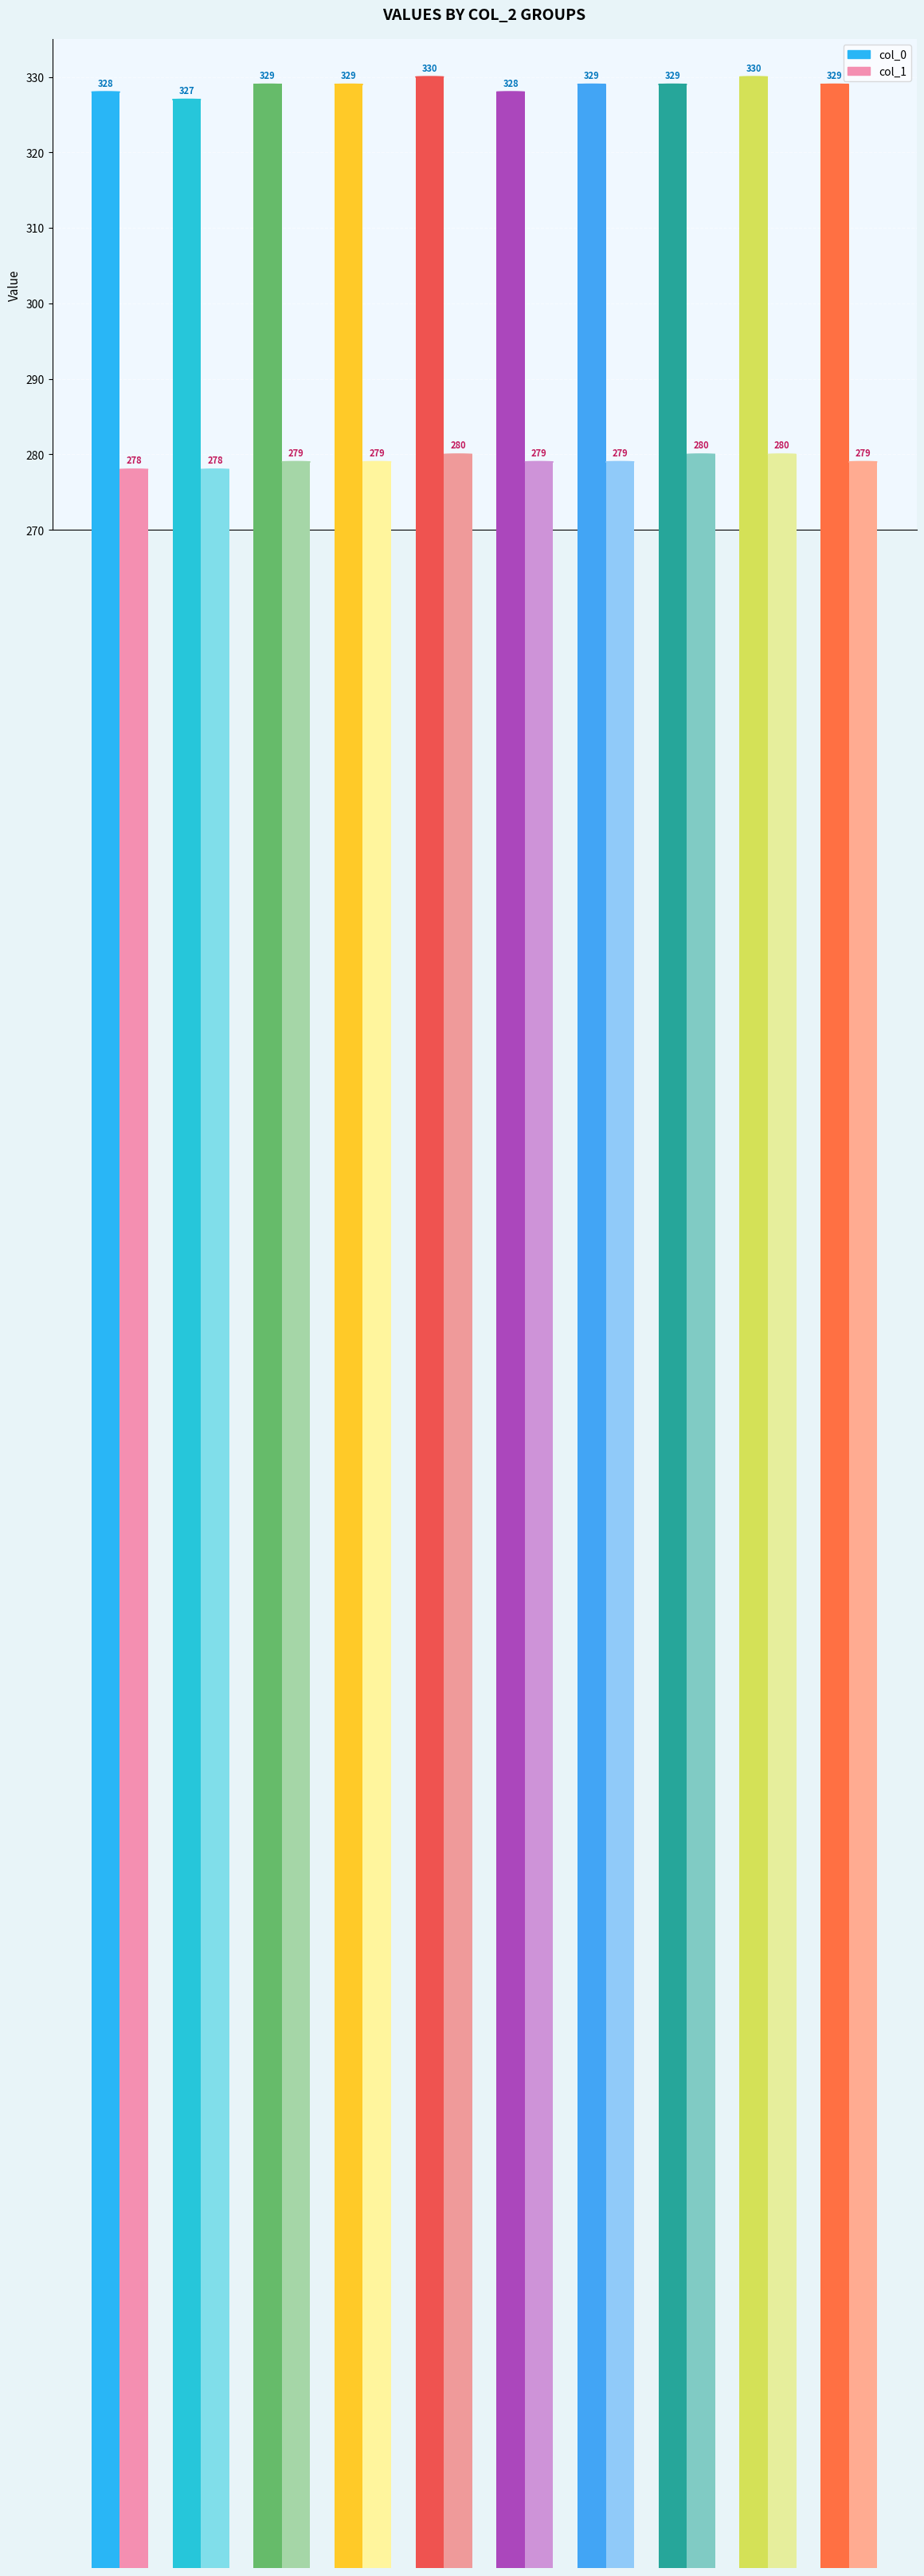

What is the average value of the col_0 series?

329